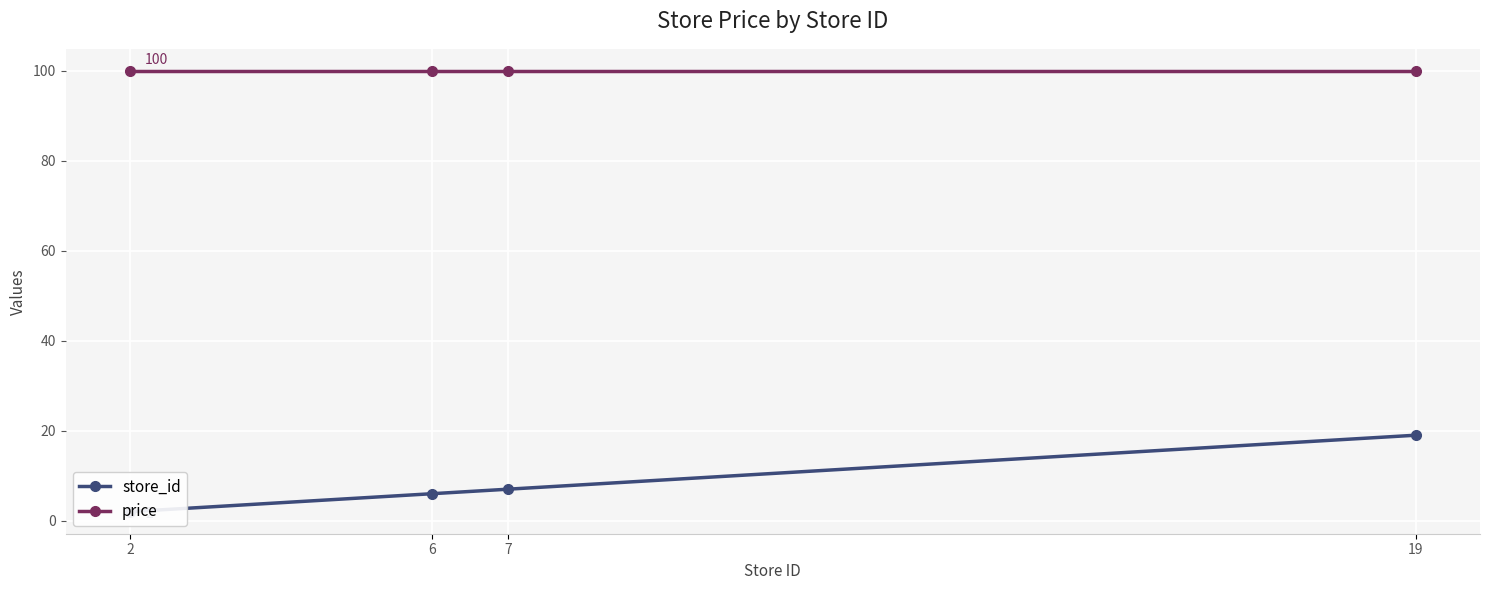

True or false: price has a value of 154 at 19.

False